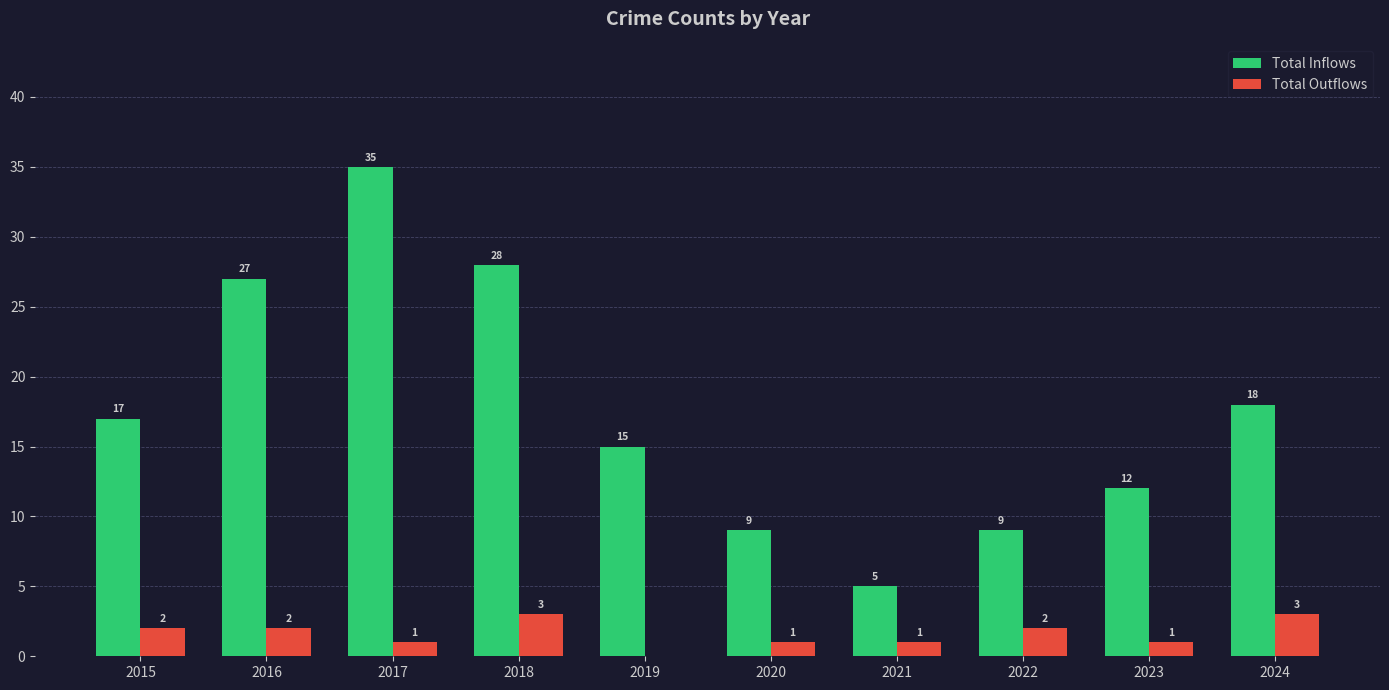

What is the sum of the Total Outflows values at 2019 and 2018?

3